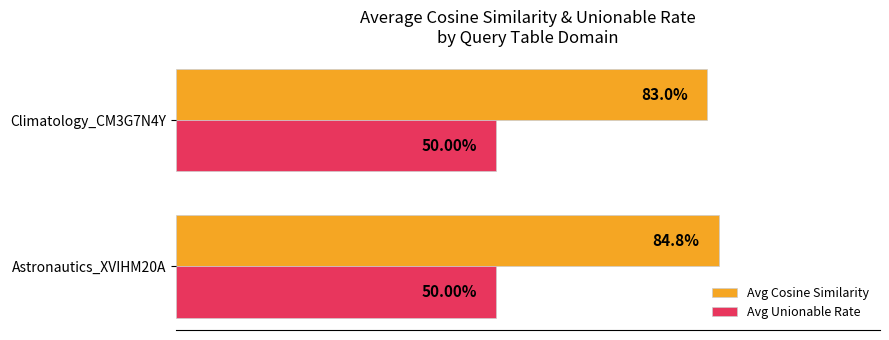

What are all the series names shown in the legend?

Avg Cosine Similarity, Avg Unionable Rate